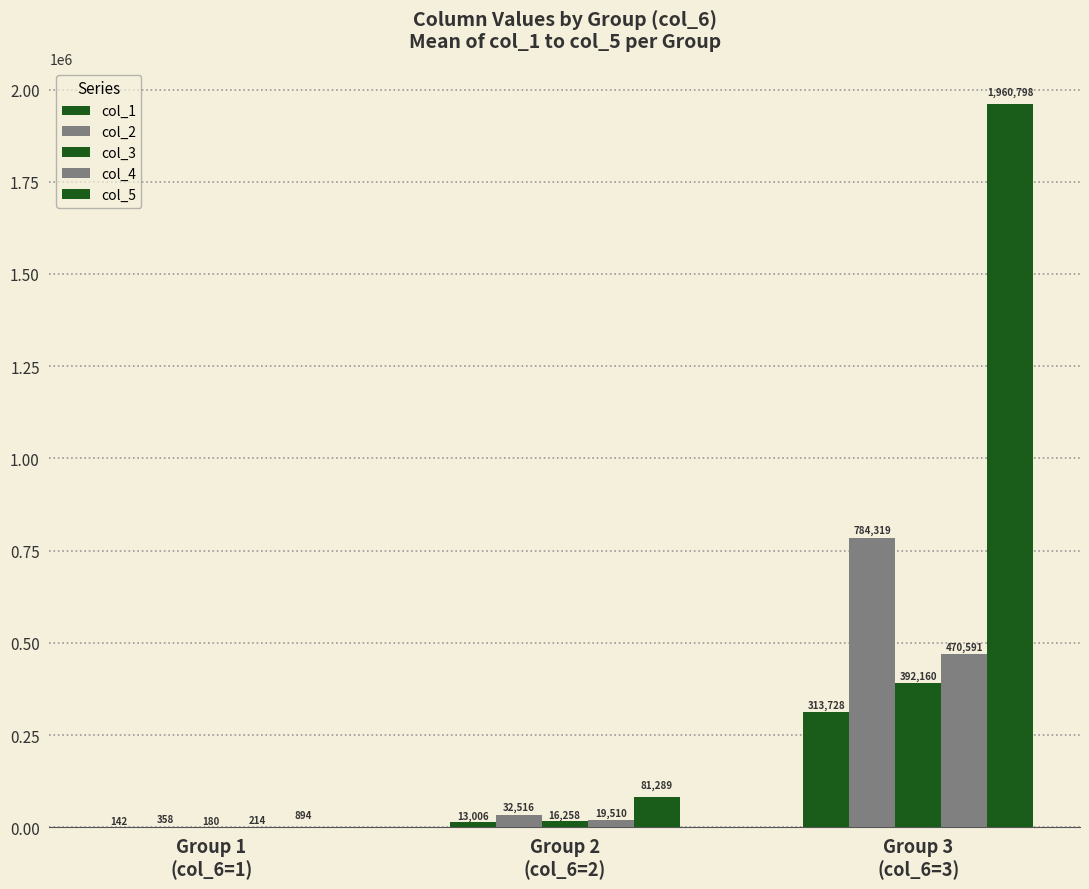

Which category has the highest value in the col_3 series?

Group 3
(col_6=3)